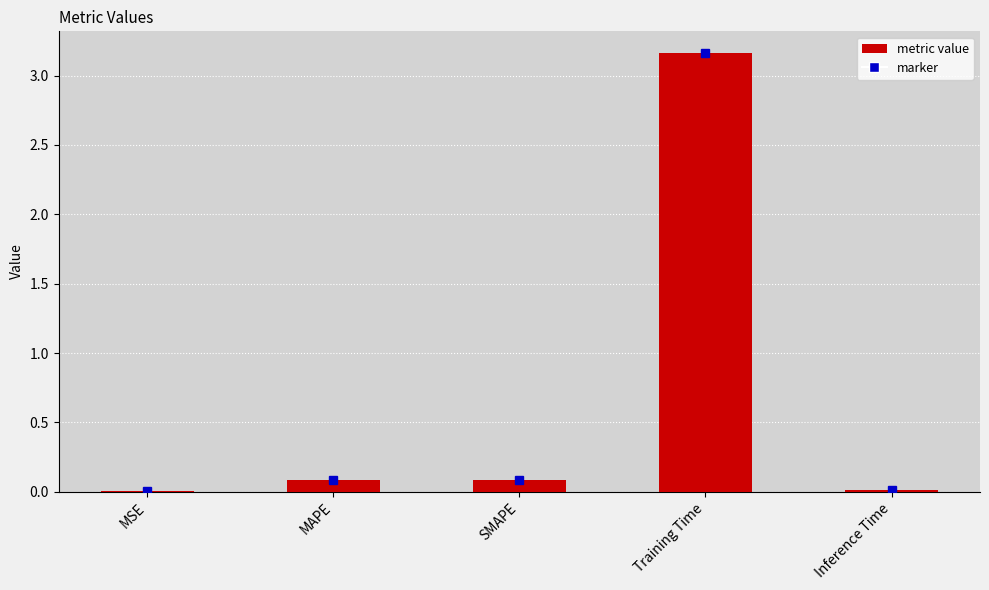

What is the average value?

0.7